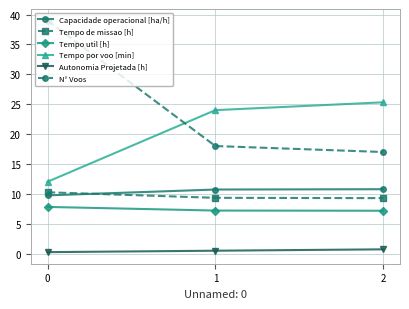

The value of Tempo por voo [min] at 2 is 25.3. True or false?

True